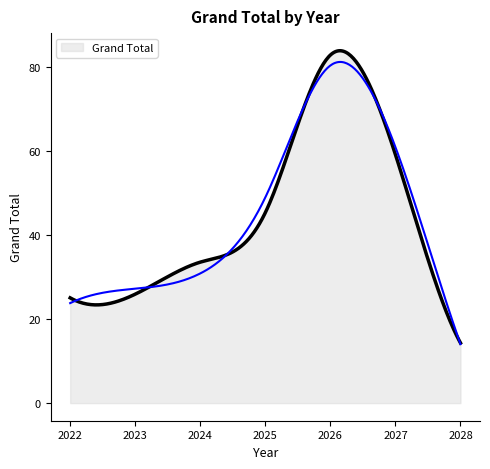

What value does the data have at 2026?

82.8